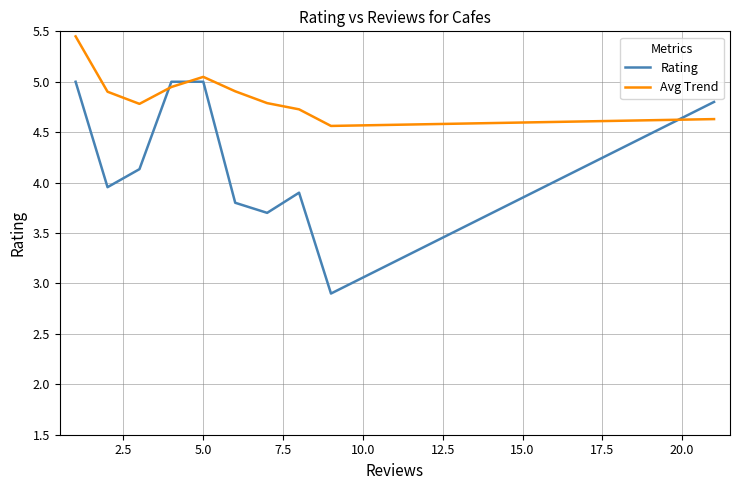

Which series ends up on top after the final intersection of Rating and Avg Trend?

Rating